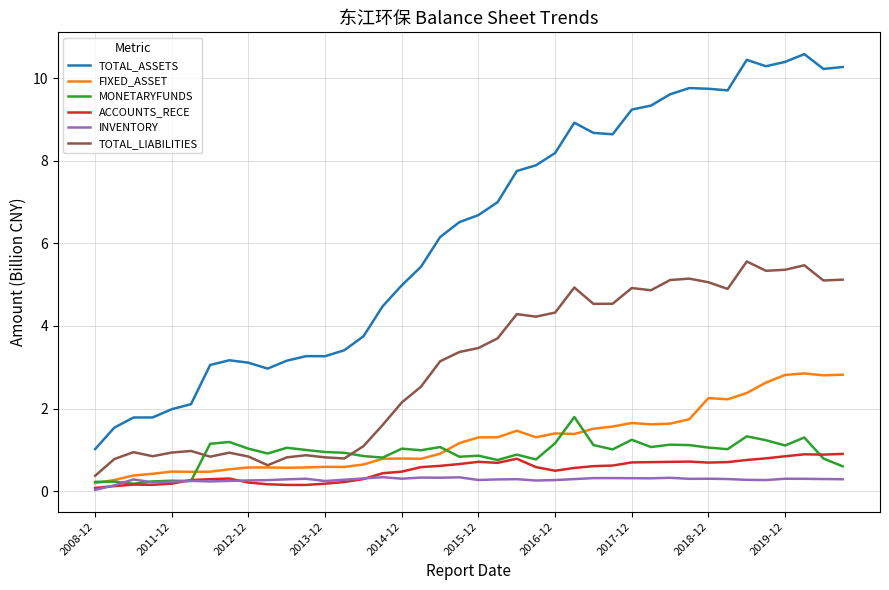

Which series has the largest total across all categories?

TOTAL_ASSETS